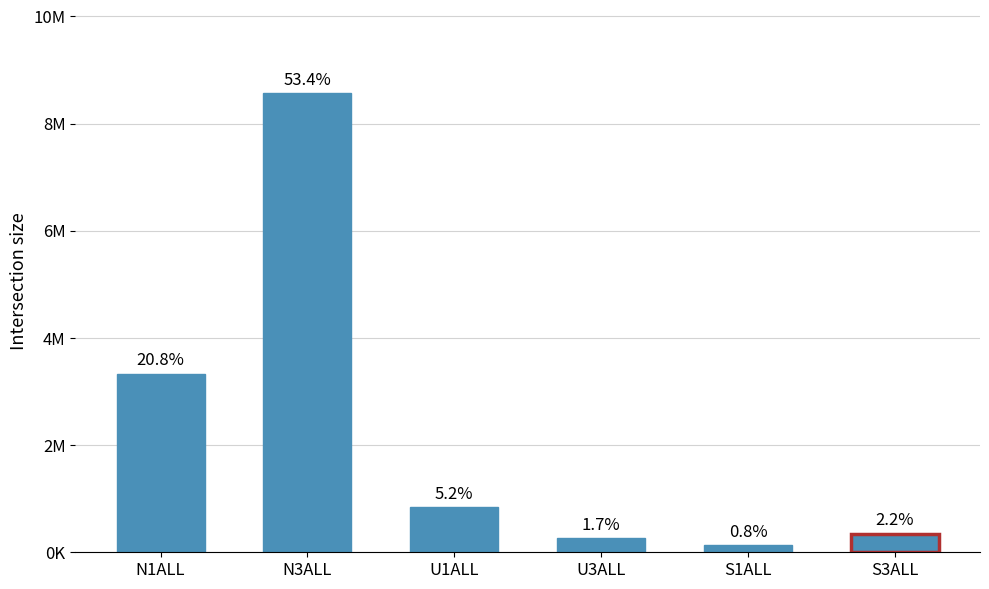

What is the label of the 4th bar from the left?

U3ALL